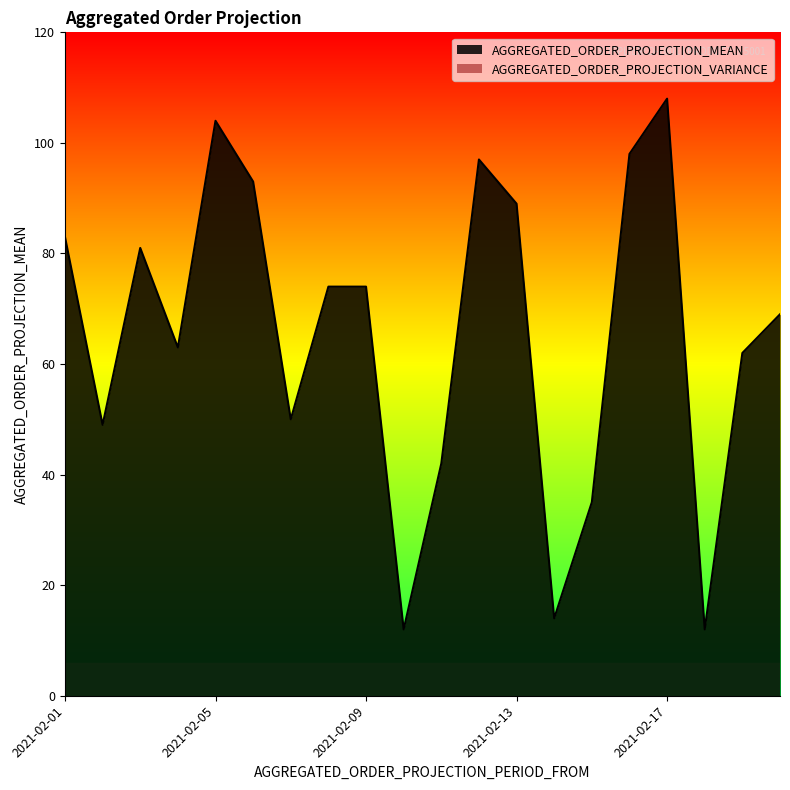

Is it true that the value at 2021-02-06 is 43?

False